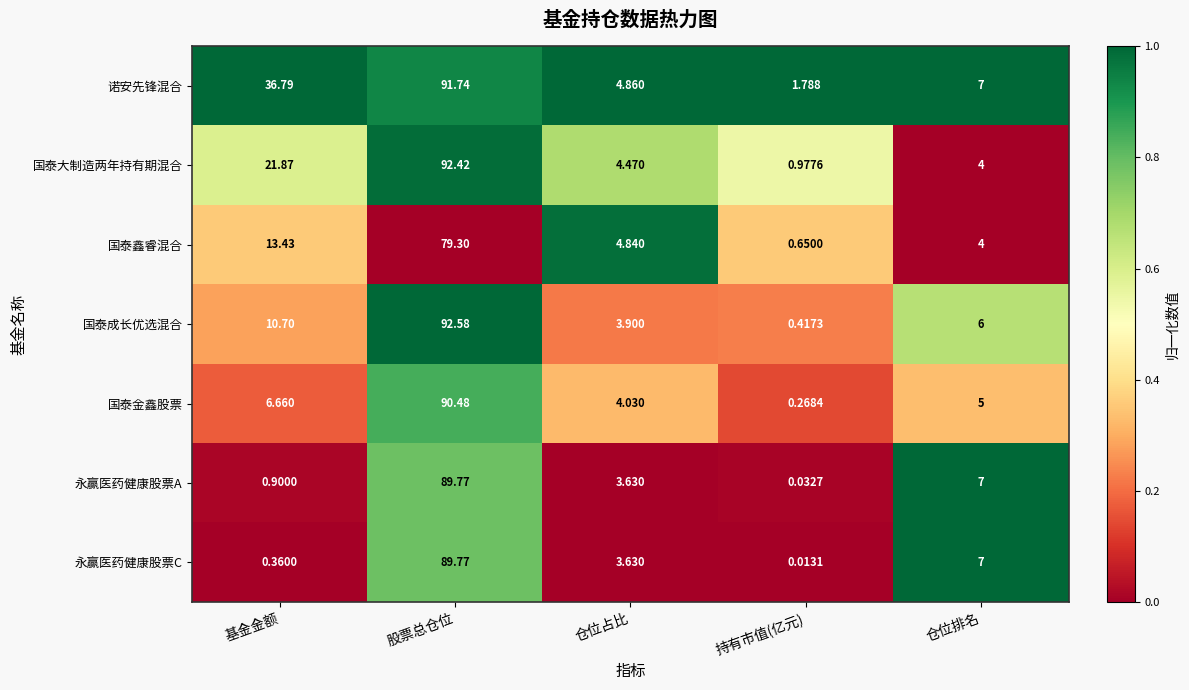

At which category does the chart reach its minimum across all series?

持有市值(亿元)